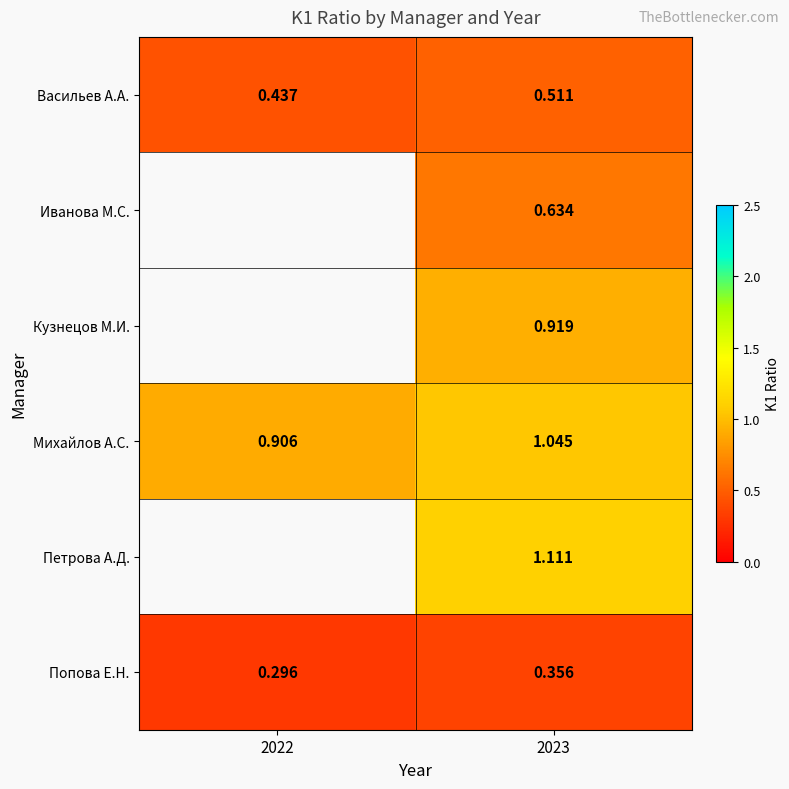

Which has a higher value, 2023 or 2022?

2023